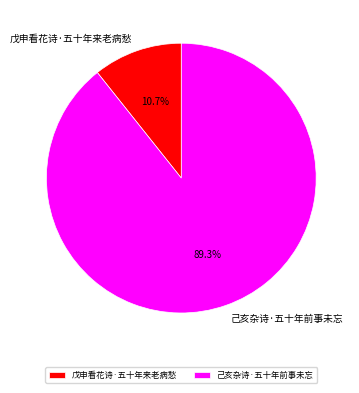

Between 己亥杂诗·五十年前事未忘 and 戊申看花诗·五十年来老病愁, which is larger?

己亥杂诗·五十年前事未忘